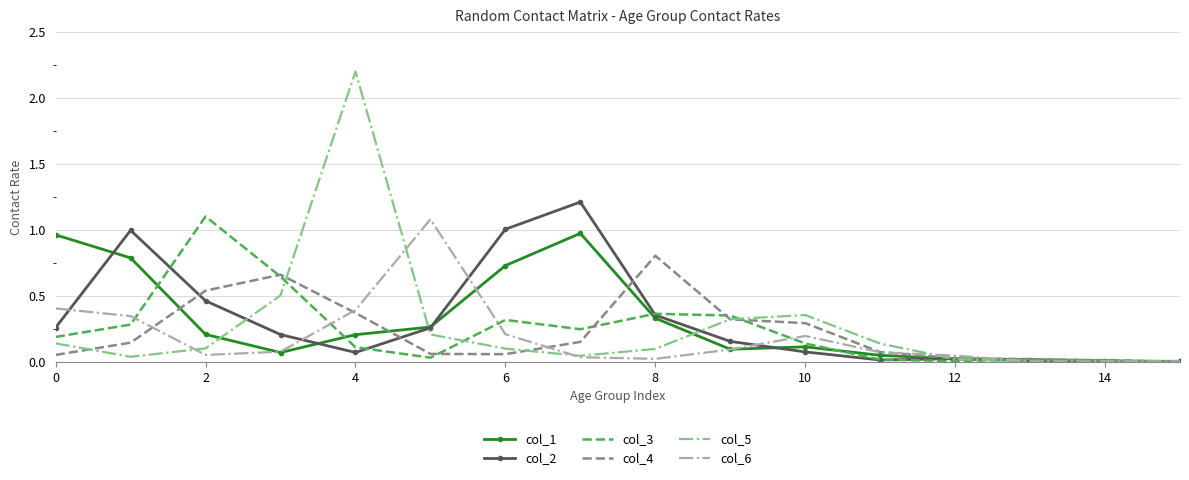

What is the greatest value displayed?

2.2